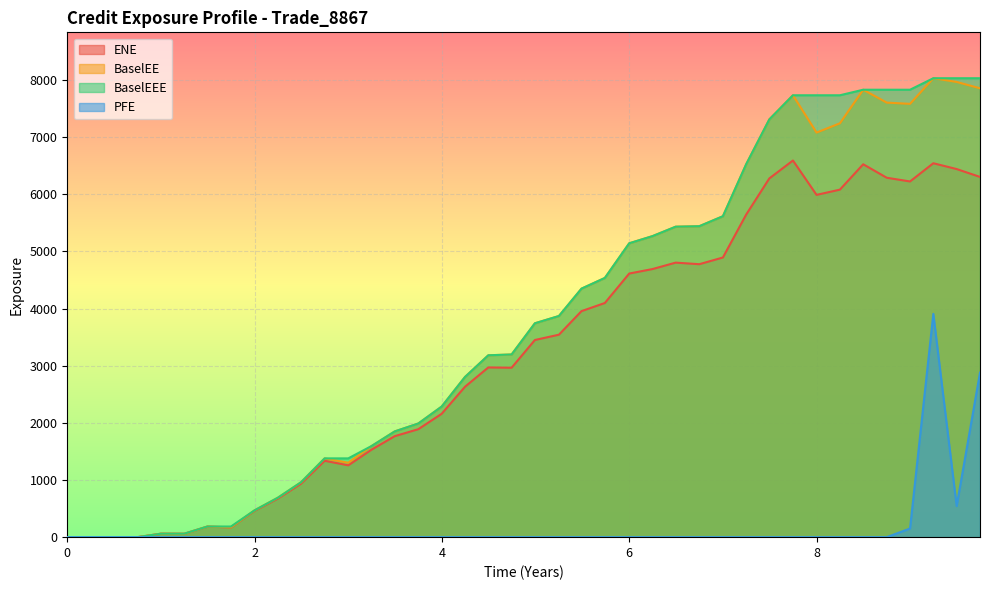

True or false: ENE and BaselEEE cross at least once.

False